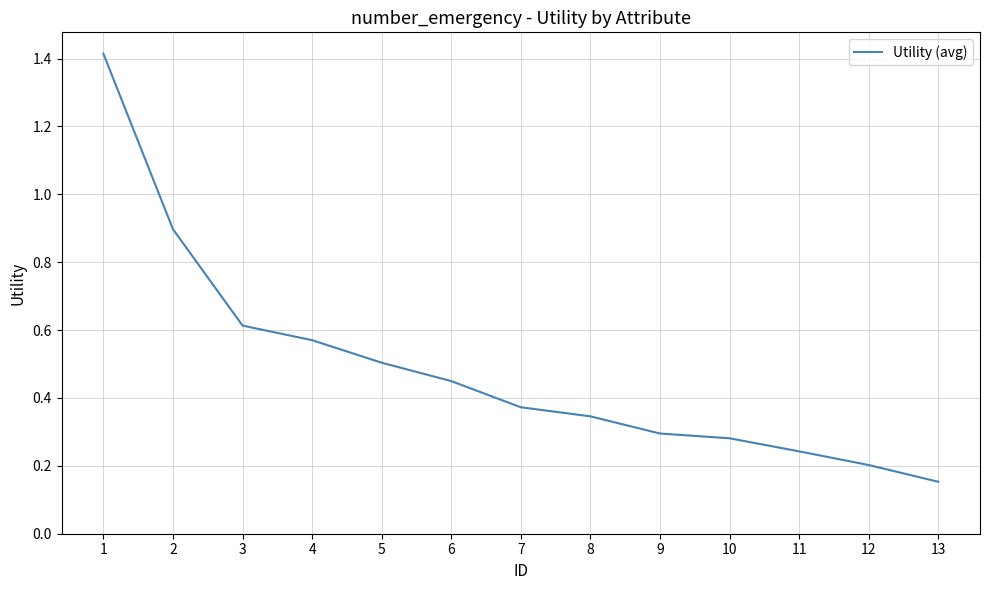

What is the greatest value displayed?

1.4